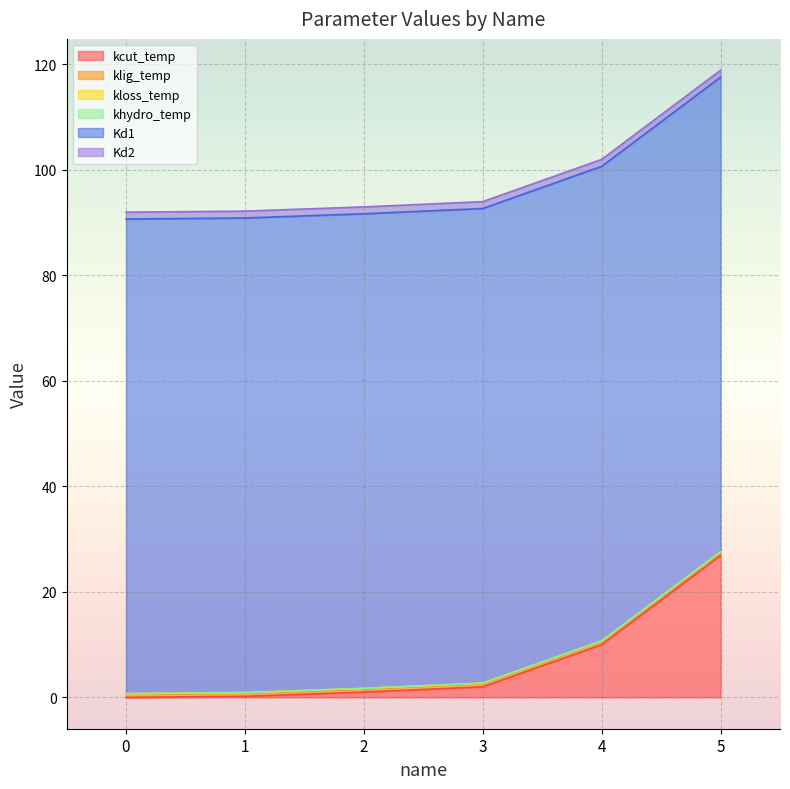

Reading left to right, extract all data points from this chart.

kcut_temp: 0=0.0	1=0.2	2=1.0	3=2.0	4=10.0	5=26.9
klig_temp: 0=0.6	1=0.6	2=0.6	3=0.6	4=0.6	5=0.6
kloss_temp: 0=0.1	1=0.1	2=0.1	3=0.1	4=0.1	5=0.1
khydro_temp: 0=0.0	1=0.0	2=0.0	3=0.0	4=0.0	5=0.0
Kd1: 0=90.0	1=90.0	2=90.0	3=90.0	4=90.0	5=90.0
Kd2: 0=1.3	1=1.3	2=1.3	3=1.3	4=1.3	5=1.3